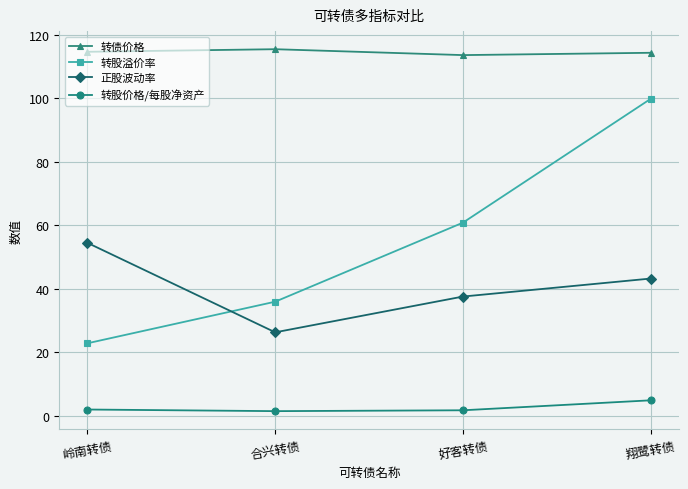

What is the approximate value of 转债价格 at 合兴转债?

115.4